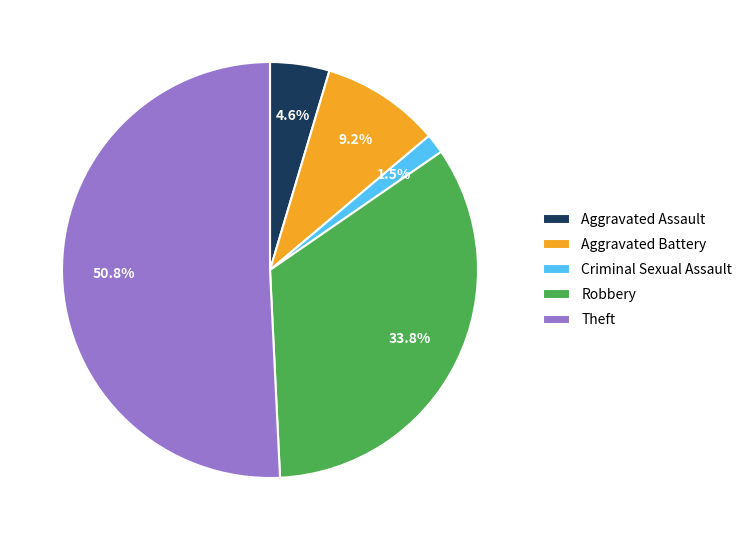

To the nearest percent, what is the difference between the largest and smallest slice percentages?

49%